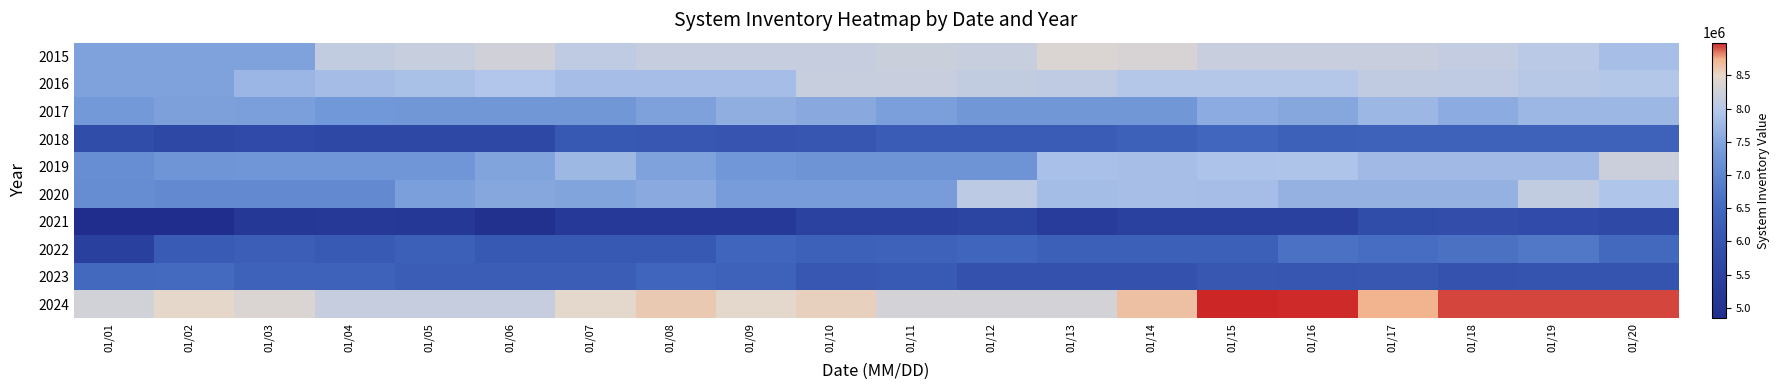

Reading left to right, what are all the values shown in this chart?

2015: 01/01=7469752	01/02=7469752	01/03=7469752	01/04=8116702	01/05=8180528	01/06=8270350	01/07=8087929	01/08=8152895	01/09=8152895	01/10=8152895	01/11=8199286	01/12=8172559	01/13=8382050	01/14=8343186	01/15=8187462	01/16=8187462	01/17=8187462	01/18=8127832	01/19=8027671	01/20=7842522
2016: 01/01=7469266	01/02=7469266	01/03=7735491	01/04=7811409	01/05=7861678	01/06=7946355	01/07=7836391	01/08=7836391	01/09=7836391	01/10=8174573	01/11=8185821	01/12=8121999	01/13=8087345	01/14=7982737	01/15=7982737	01/16=7982737	01/17=8095986	01/18=8088280	01/19=8008207	01/20=7970108
2017: 01/01=7340135	01/02=7436520	01/03=7416725	01/04=7316280	01/05=7305204	01/06=7305204	01/07=7305204	01/08=7448174	01/09=7617887	01/10=7544917	01/11=7413256	01/12=7302343	01/13=7302343	01/14=7302343	01/15=7587160	01/16=7519427	01/17=7739538	01/18=7587867	01/19=7738723	01/20=7738723
2018: 01/01=5840992	01/02=5717653	01/03=5753986	01/04=5700519	01/05=5700519	01/06=5700519	01/07=6119181	01/08=6091693	01/09=6016885	01/10=6064910	01/11=6210054	01/12=6210054	01/13=6210054	01/14=6313407	01/15=6460261	01/16=6300998	01/17=6328558	01/18=6341372	01/19=6341372	01/20=6341372
2019: 01/01=7141236	01/02=7281323	01/03=7291897	01/04=7291897	01/05=7291897	01/06=7484756	01/07=7756783	01/08=7464015	01/09=7311438	01/10=7251436	01/11=7251436	01/12=7251436	01/13=7868277	01/14=7848906	01/15=7900945	01/16=7921808	01/17=7791130	01/18=7791130	01/19=7791130	01/20=8209754
2020: 01/01=7115515	01/02=7067053	01/03=7067053	01/04=7067053	01/05=7416175	01/06=7520138	01/07=7493788	01/08=7556000	01/09=7383504	01/10=7383504	01/11=7383504	01/12=8073614	01/13=7820662	01/14=7848877	01/15=7827180	01/16=7668292	01/17=7668292	01/18=7668292	01/19=8113742	01/20=7939336
2021: 01/01=4845593	01/02=4845593	01/03=5195232	01/04=5230209	01/05=5181088	01/06=4937579	01/07=5239905	01/08=5239905	01/09=5239905	01/10=5514950	01/11=5526458	01/12=5604166	01/13=5352369	01/14=5480885	01/15=5480885	01/16=5480885	01/17=5828616	01/18=5846105	01/19=5786476	01/20=5735360
2022: 01/01=5458136	01/02=6179310	01/03=6260247	01/04=6158030	01/05=6279592	01/06=6118335	01/07=6118335	01/08=6118335	01/09=6421447	01/10=6320584	01/11=6364120	01/12=6417066	01/13=6279338	01/14=6279338	01/15=6279338	01/16=6665160	01/17=6579566	01/18=6655204	01/19=6763897	01/20=6527663
2023: 01/01=6516486	01/02=6533854	01/03=6348877	01/04=6362292	01/05=6228210	01/06=6228210	01/07=6228210	01/08=6425409	01/09=6354911	01/10=6078710	01/11=6146369	01/12=5943048	01/13=5943048	01/14=5943048	01/15=6070270	01/16=6068621	01/17=6074188	01/18=5978526	01/19=6001372	01/20=6001372
2024: 01/01=8275804	01/02=8494805	01/03=8381969	01/04=8160360	01/05=8160360	01/06=8160360	01/07=8474699	01/08=8588212	01/09=8484144	01/10=8546663	01/11=8296099	01/12=8296099	01/13=8296099	01/14=8649289	01/15=8992631	01/16=8979246	01/17=8730429	01/18=8935770	01/19=8935770	01/20=8935770